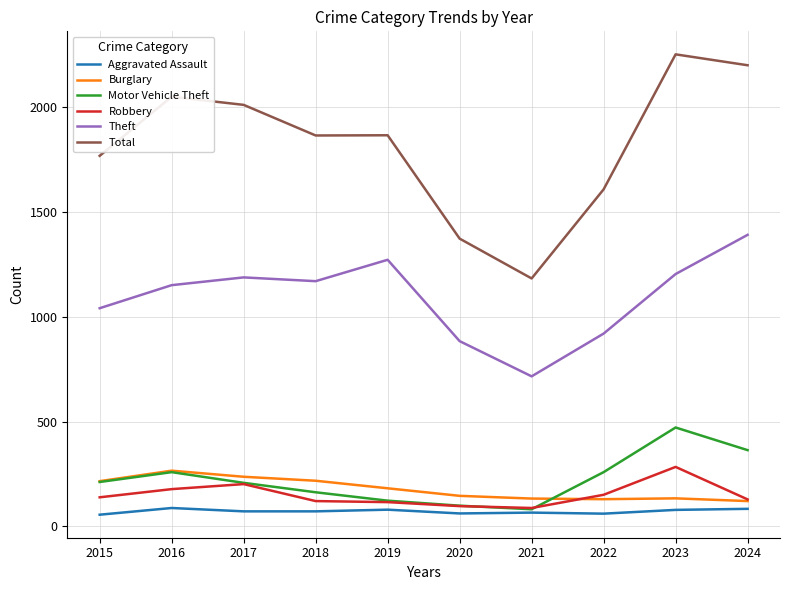

What is the difference between the maximum and second lowest values in the Theft series?

507